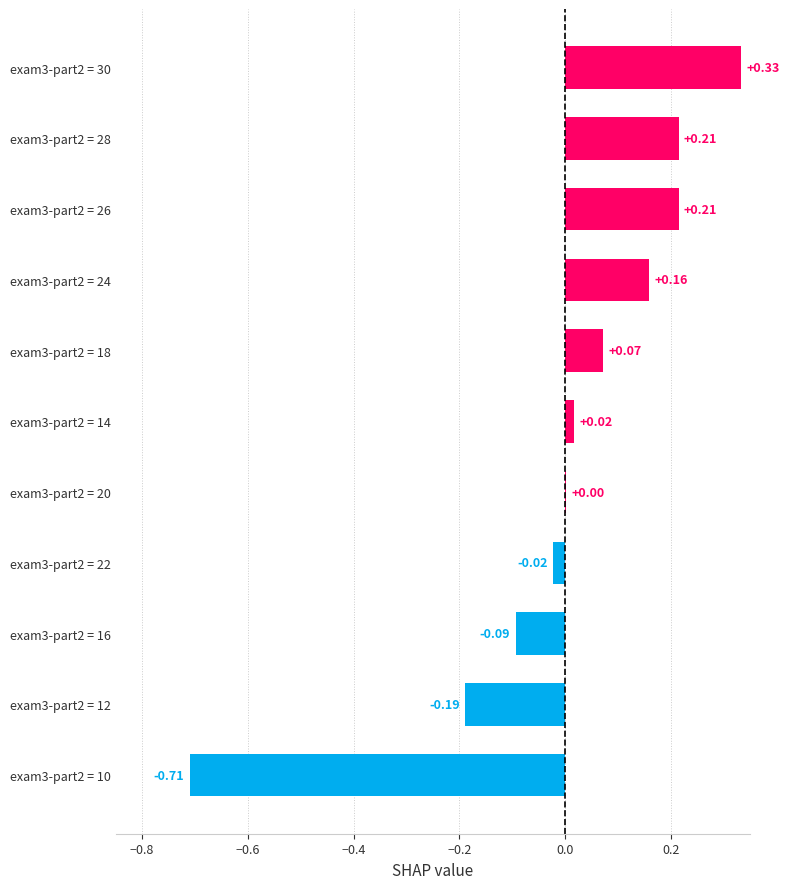

What is the sum of the values at exam3-part2 = 16 and exam3-part2 = 12?

-0.3